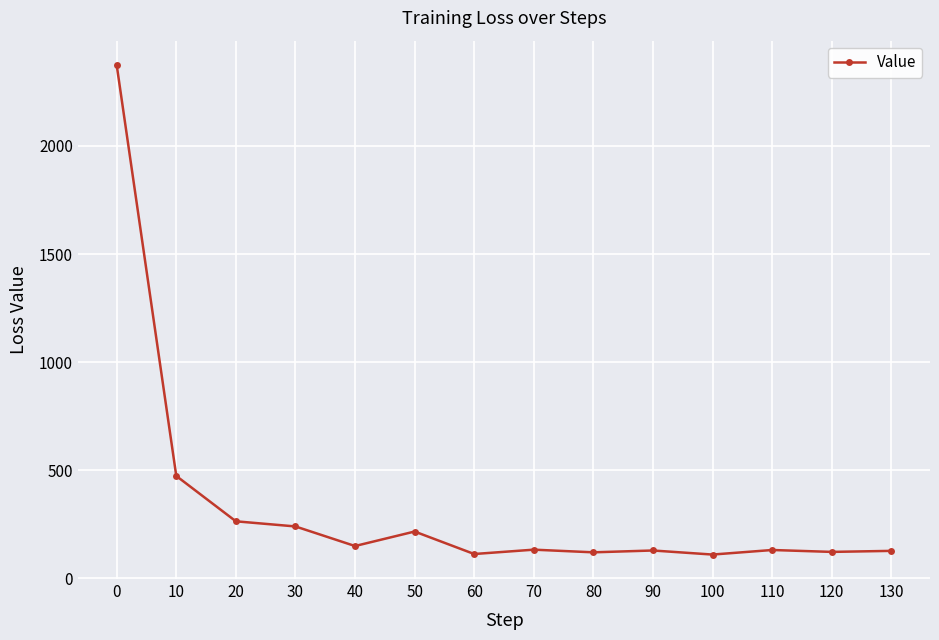

What is the difference between the maximum and second lowest values?

2260.8